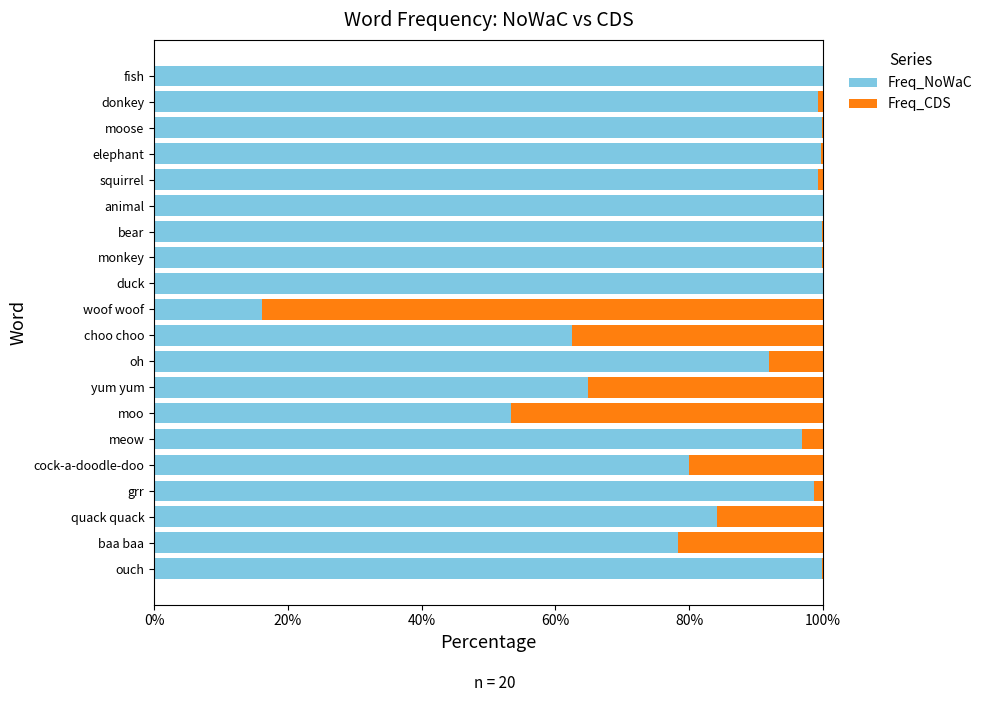

What is the highest value of the Freq_NoWaC series?

100.0